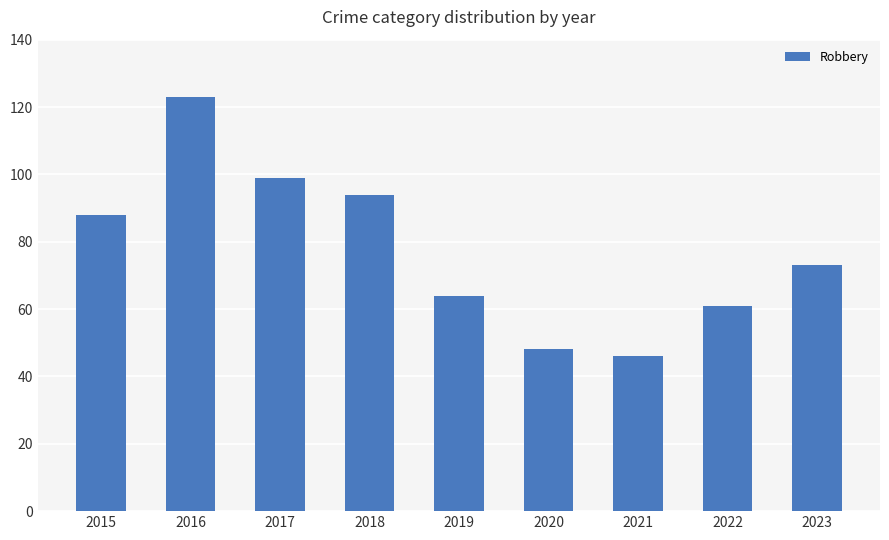

Between 2015 and 2022, which is larger?

2015